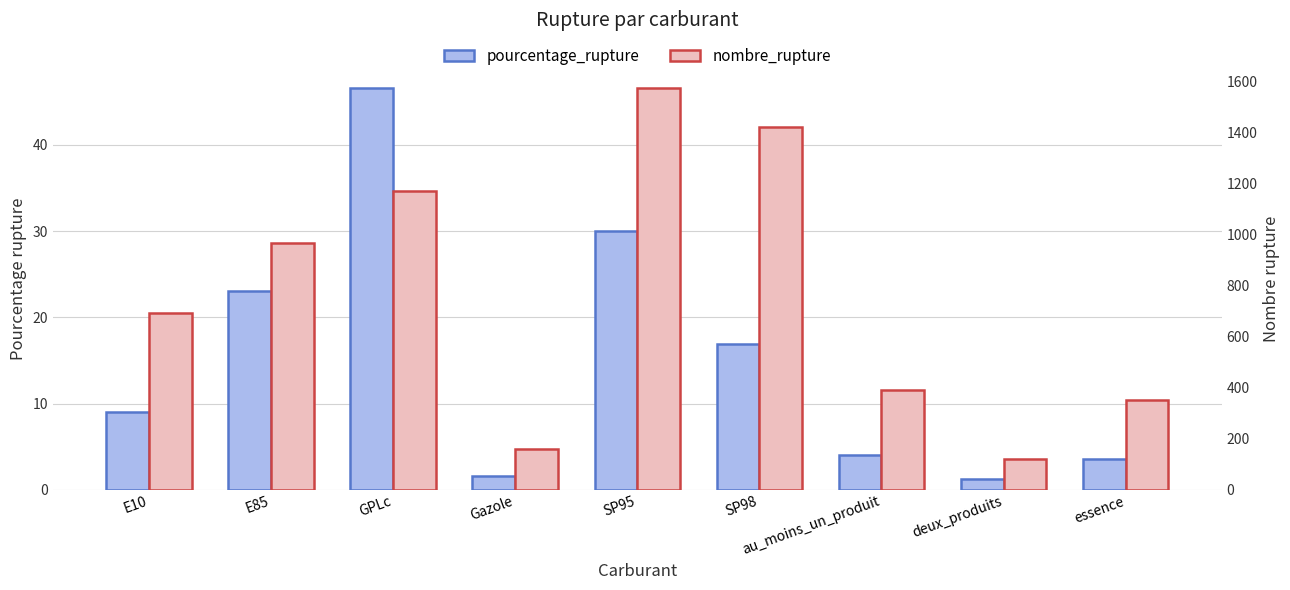

What is the highest value of the nombre_rupture series?

1574.0